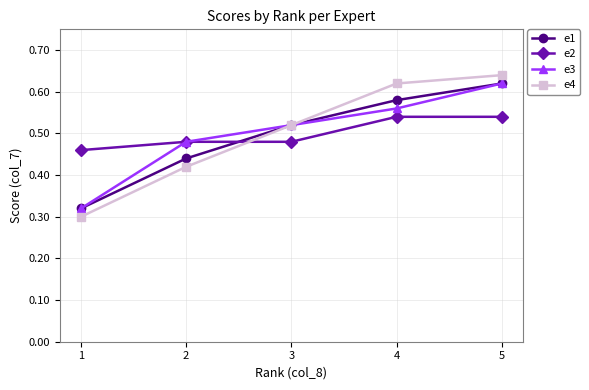

Rank the categories by e3 value from highest to lowest.

5, 4, 3, 2, 1